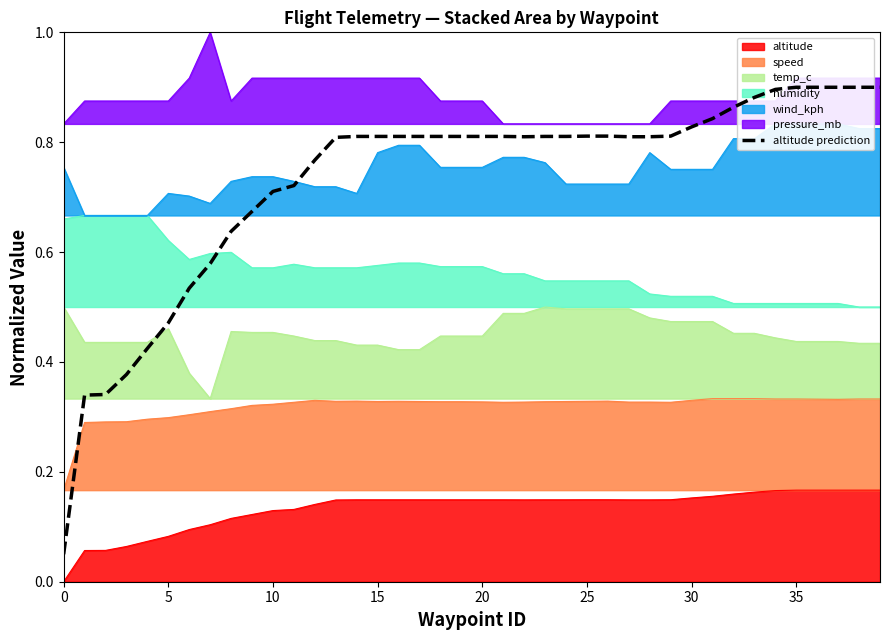

What is the value of the 33rd point from the left?

0.9